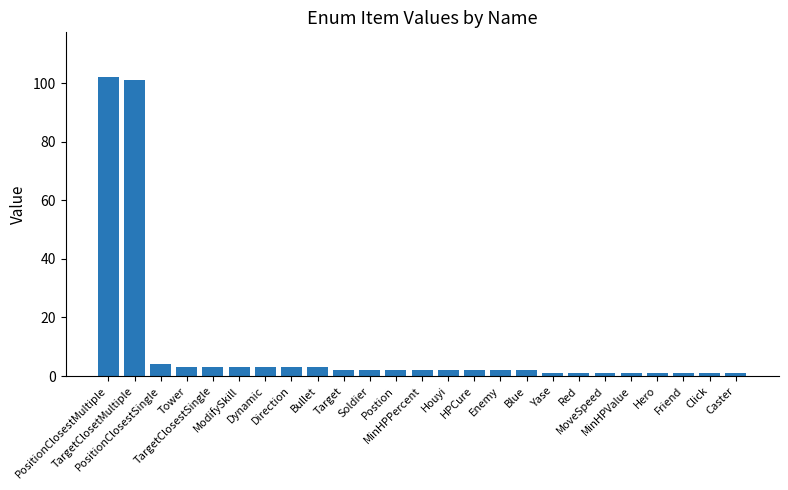

At which label does the data first exceed 2?

PositionClosestMultiple